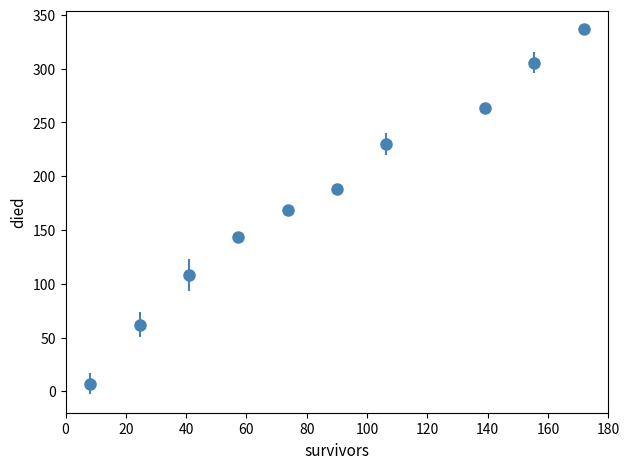

True or false: the data has more than 1 interior local peaks.

False